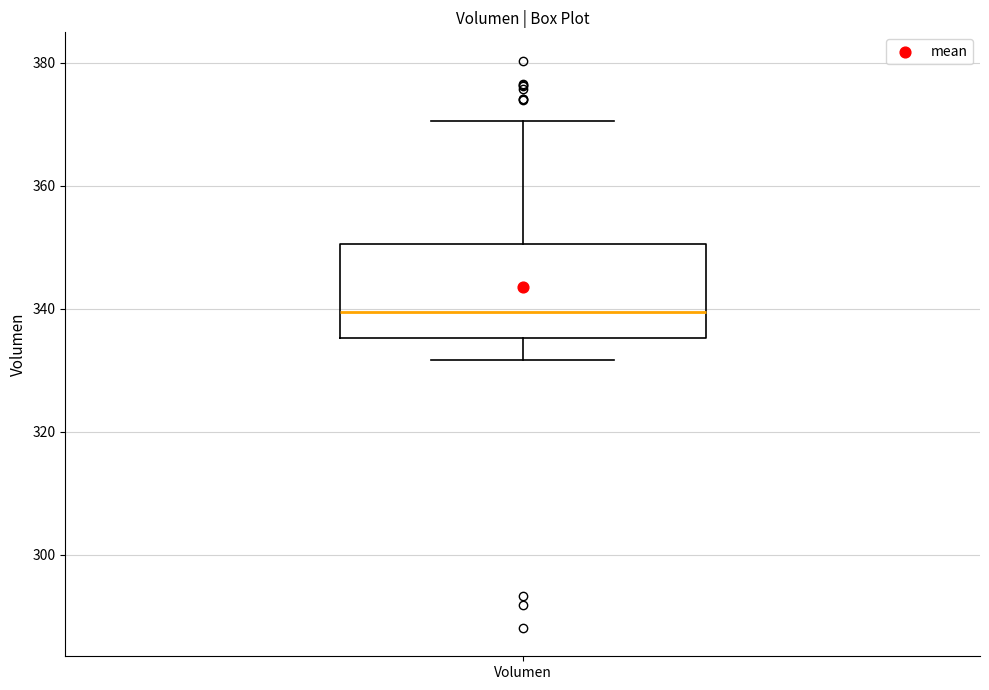

Where is the upper edge of the box for Volumen on the y-axis? The values are not printed on the chart, so give them approximately, as read against the axis.

350